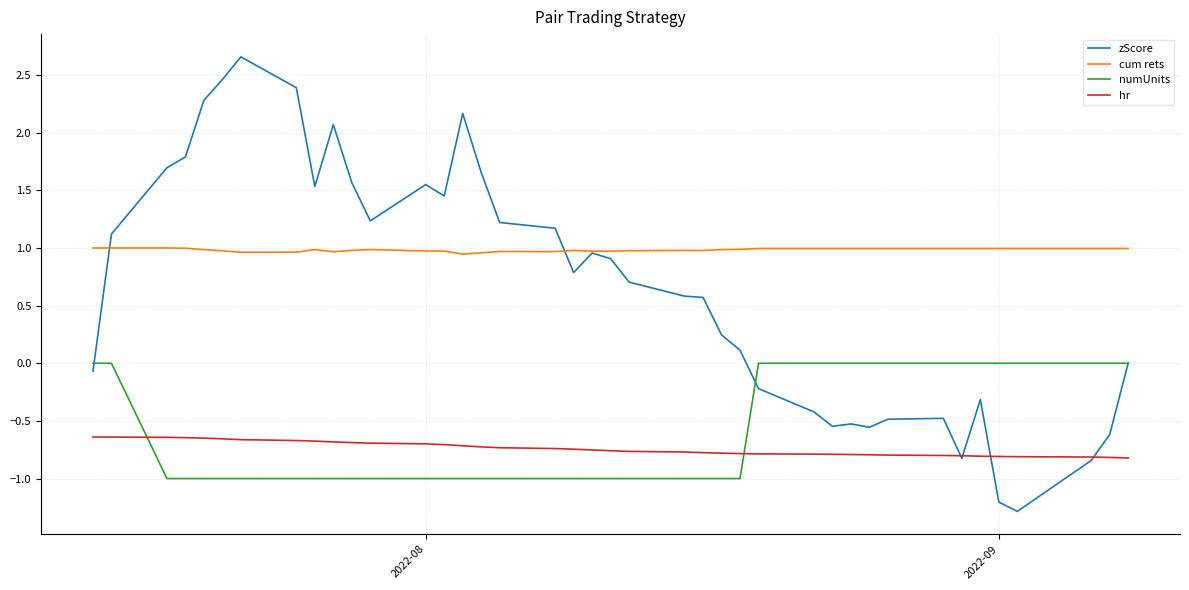

Rank the series by their maximum value, from highest to lowest.

zScore, cum rets, numUnits, hr